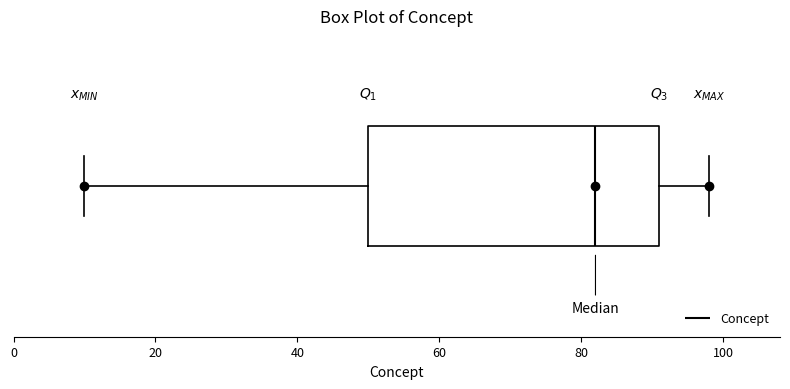

Read this box plot against the x-axis: the position of the median line, the range covered by the box, and the ends of both whiskers. The values are not printed on the chart, so give them approximately, as read against the axis.

median 82, box 50 to 92, whiskers 10 to 98